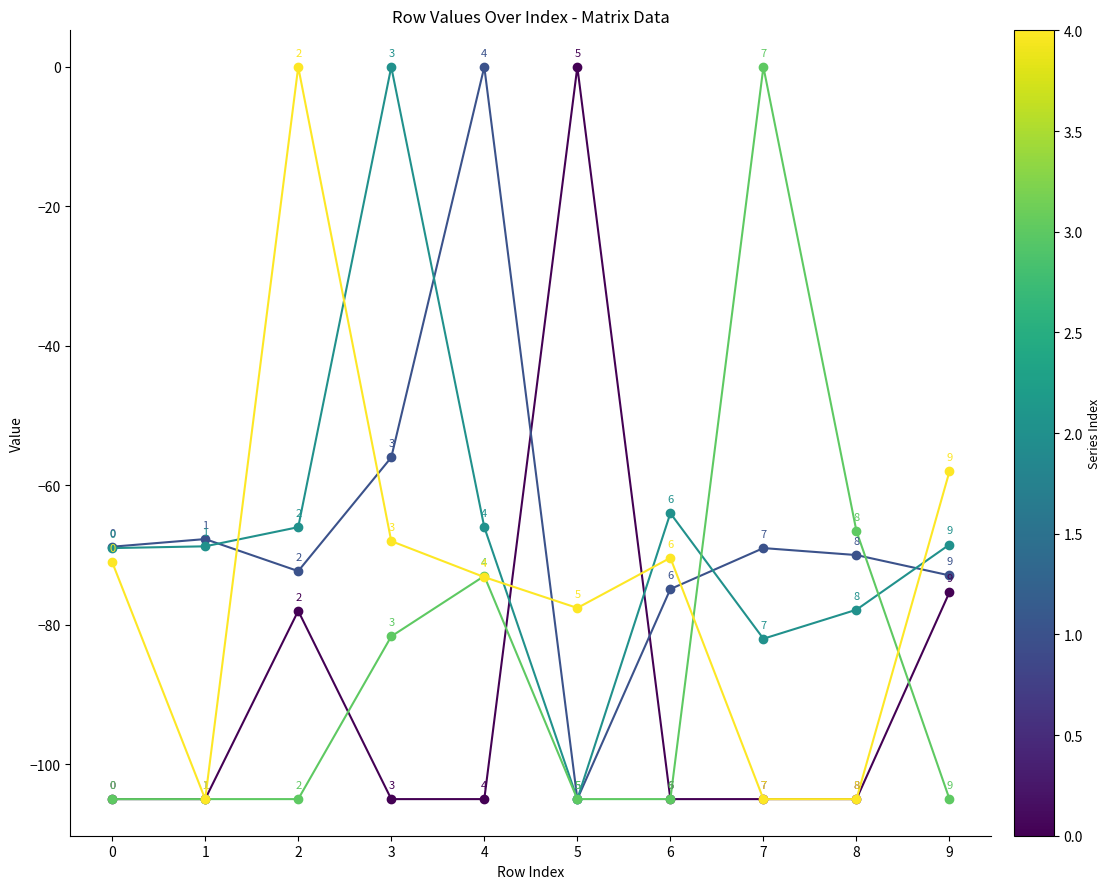

At which category is the sum across all series the highest?

3